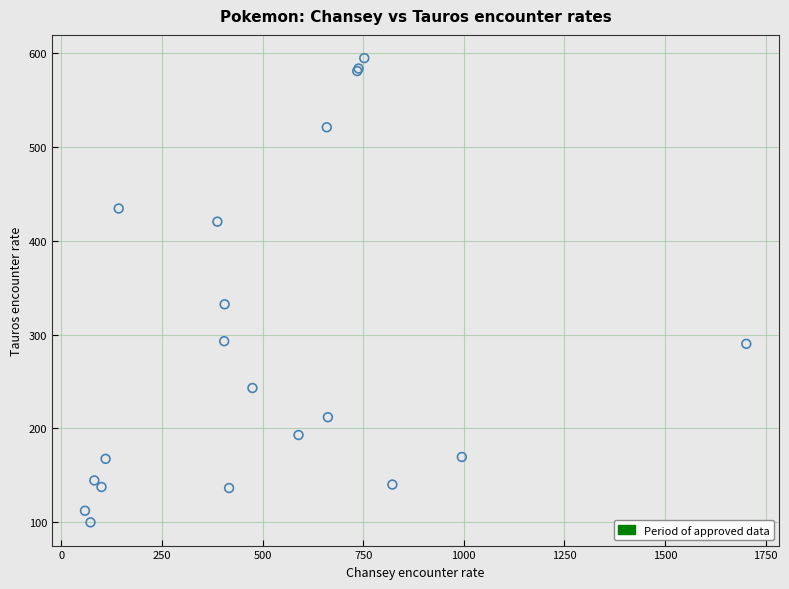

What Y value in the scatter plot is closest to 347?

332.3